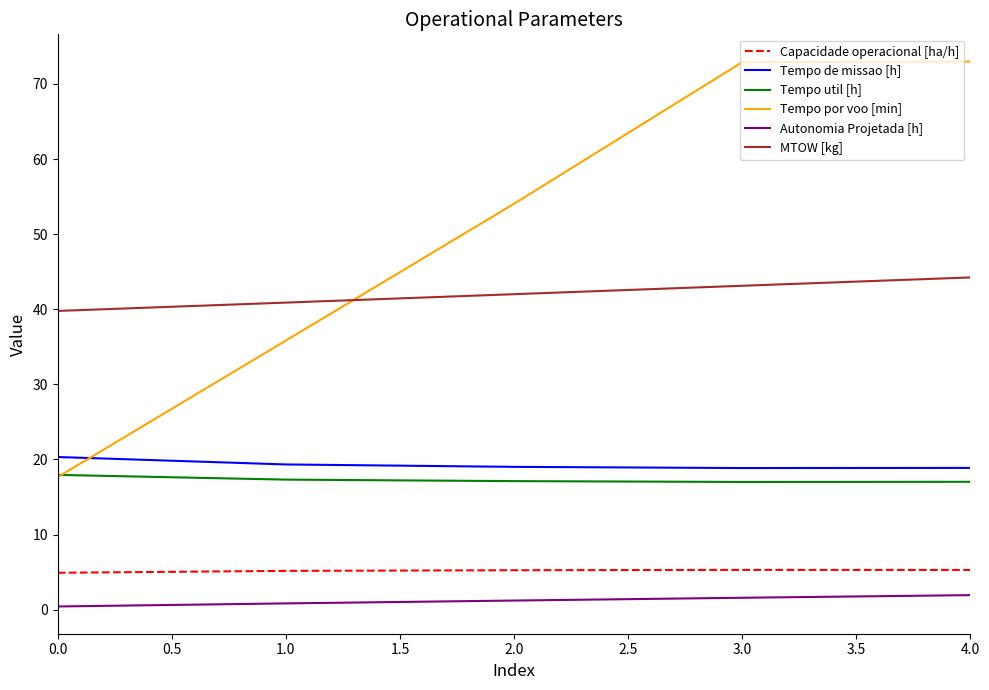

The Capacidade operacional [ha/h] series shows 5.3 at 2.0. True or false?

True